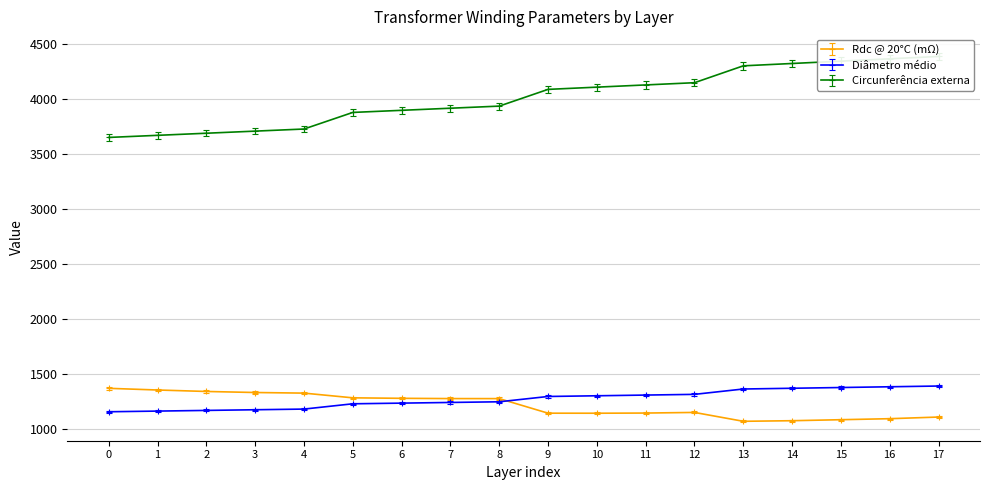

What is the value of the Circunferência externa point at the 1st from the left?

3647.4